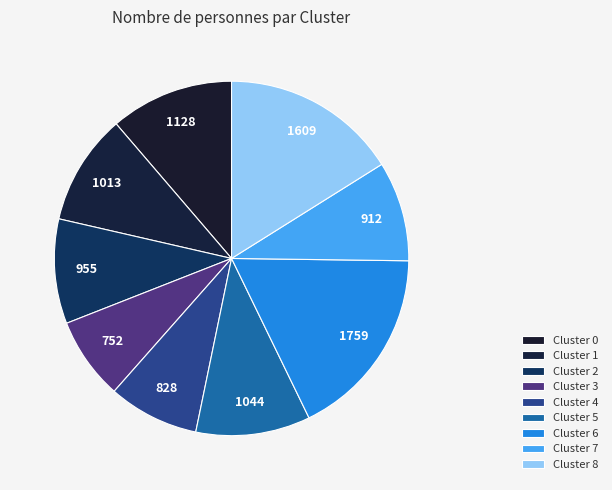

Is there any slice that represents more than half of the pie?

No